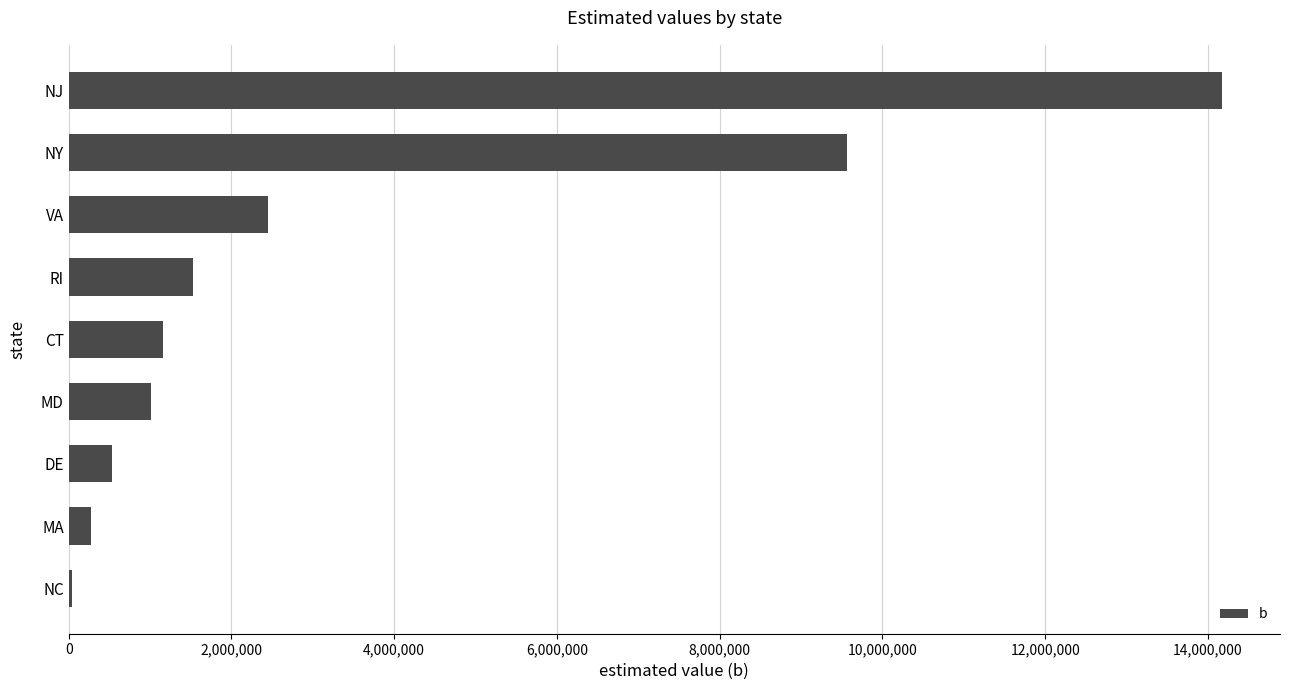

What is the change in value from NJ to RI?

-12643384.6